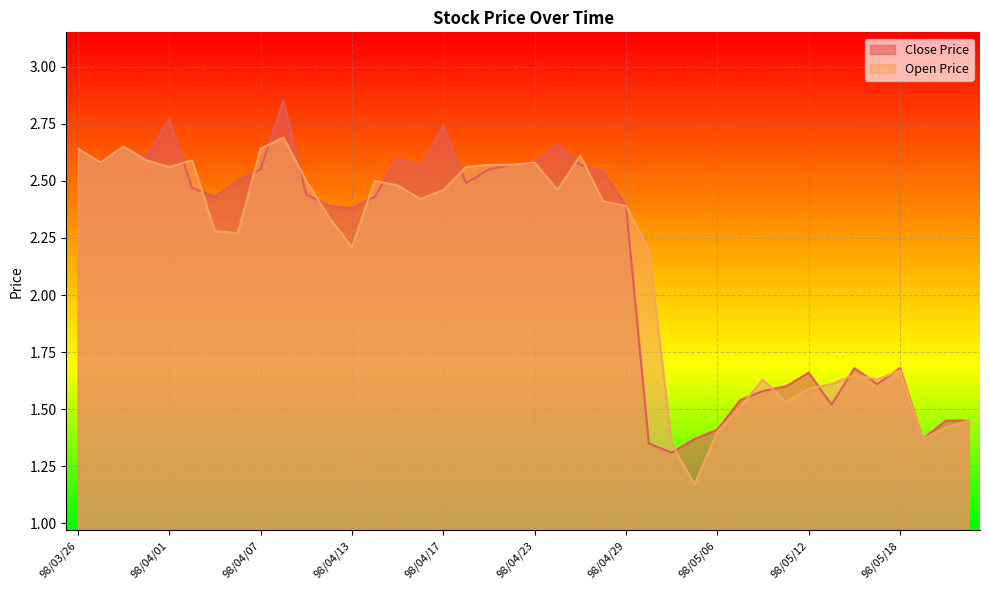

At which category is the sum across all series the highest?

98/04/08